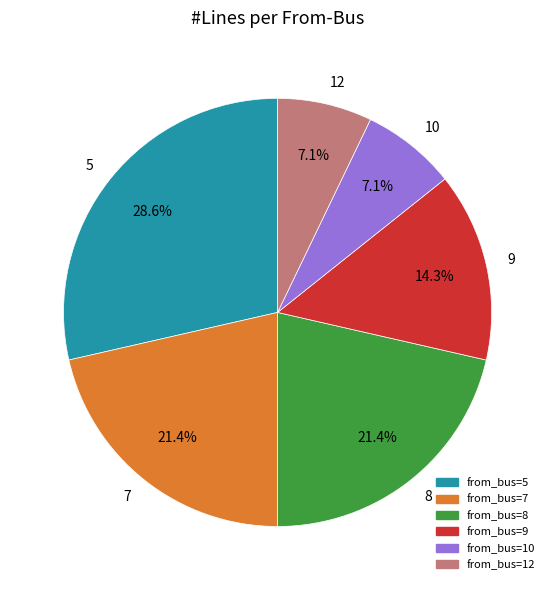

To the nearest percent, what portion does 5 represent?

29%